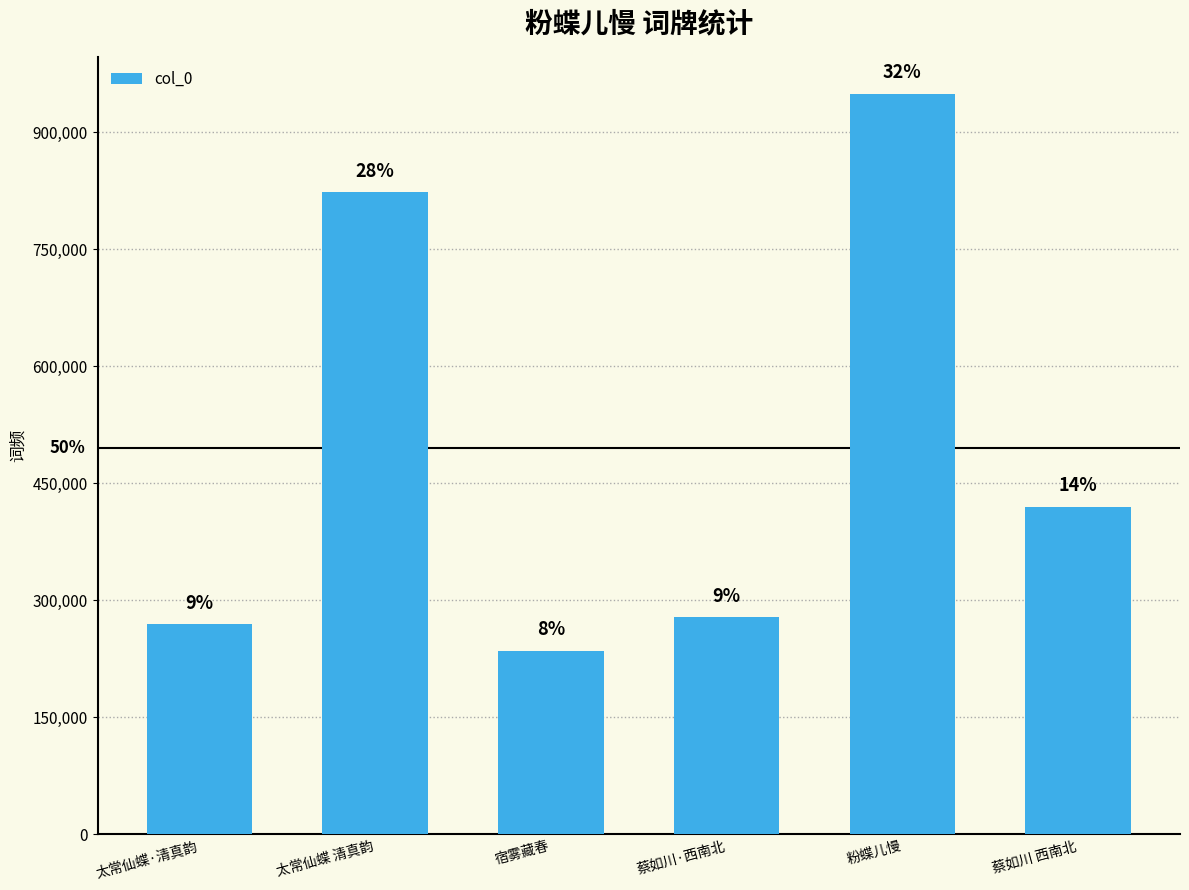

Reading left to right, what are all the values shown in this chart?

太常仙蝶·清真韵=269334	太常仙蝶 清真韵=823299	宿雾藏春=235119	蔡如川·西南北=278271	粉蝶儿慢=949198	蔡如川 西南北=420401